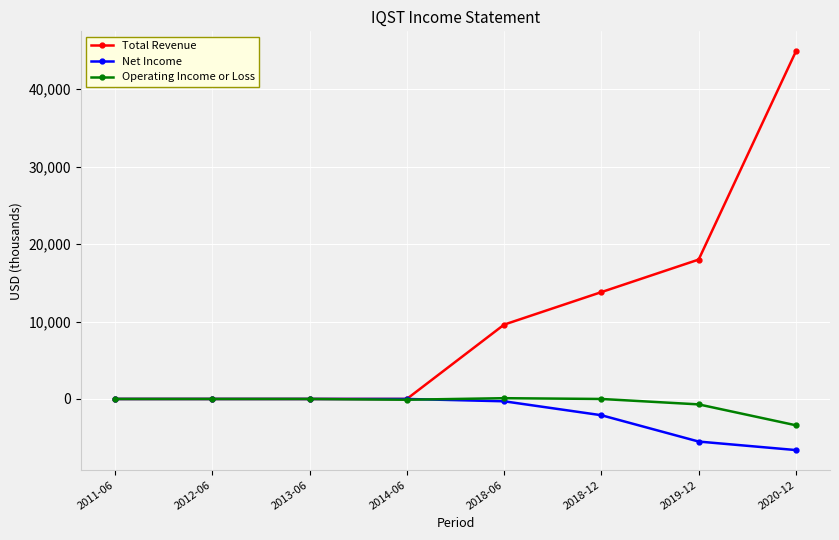

At which label does Operating Income or Loss reach its minimum?

2020-12